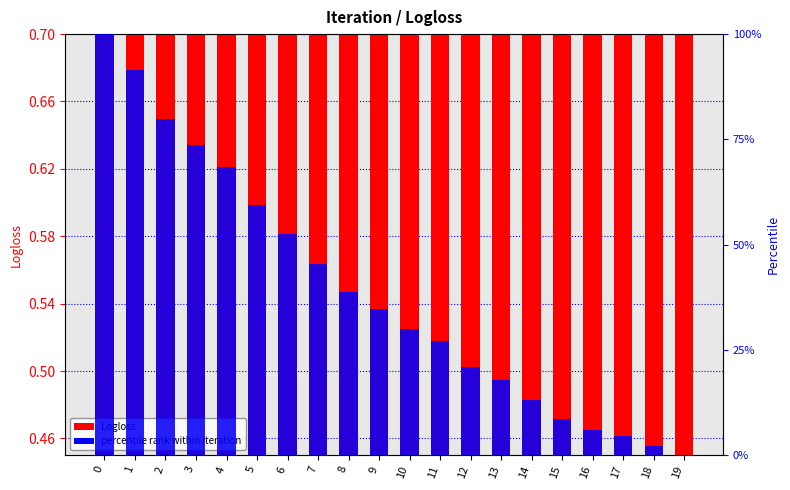

Rank the series by their maximum value, from lowest to highest.

Logloss, percentile rank within iteration